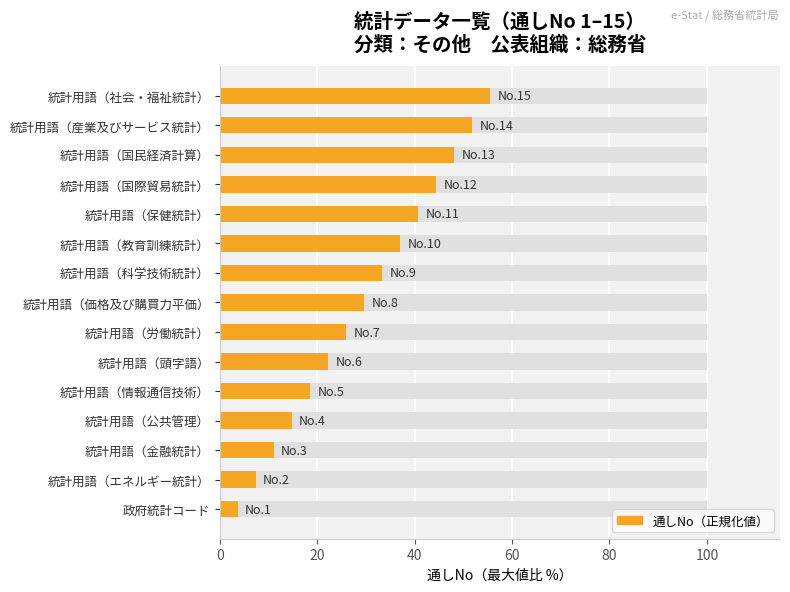

What is the difference between the second highest and minimum values?

48.1